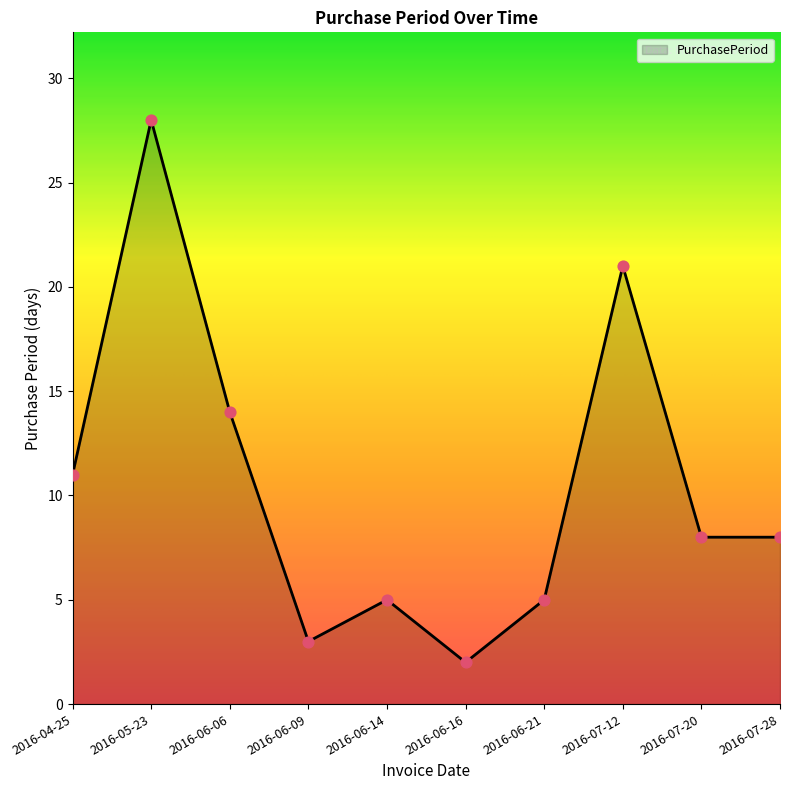

Approximately how many times larger is the value at 2016-04-25 compared to 2016-07-20?

1.4